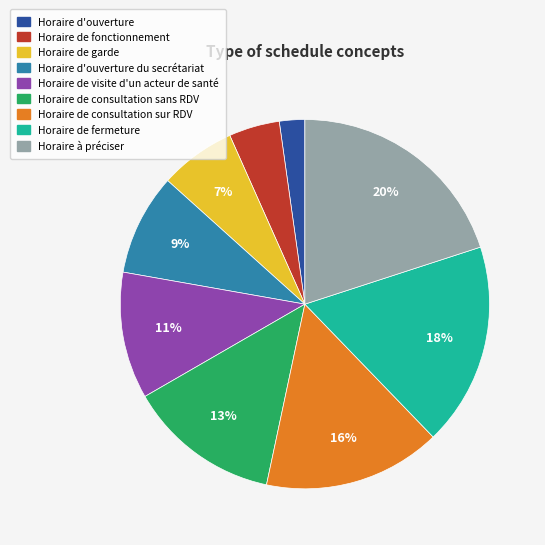

To the nearest percent, what is the average slice percentage?

11%